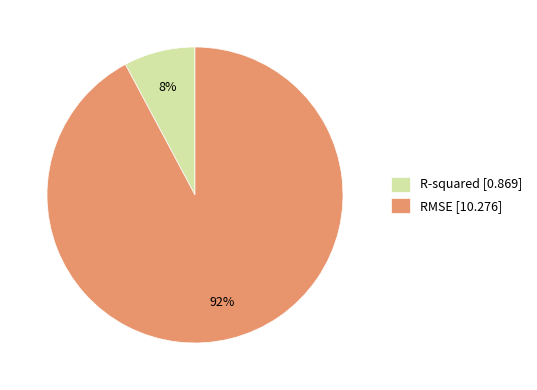

To the nearest percent, what is the average slice percentage?

50%